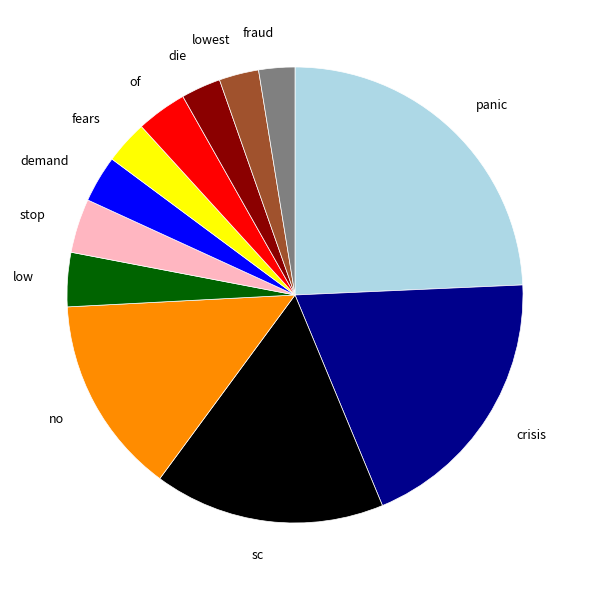

Combined, do no and fraud account for over 50%?

No